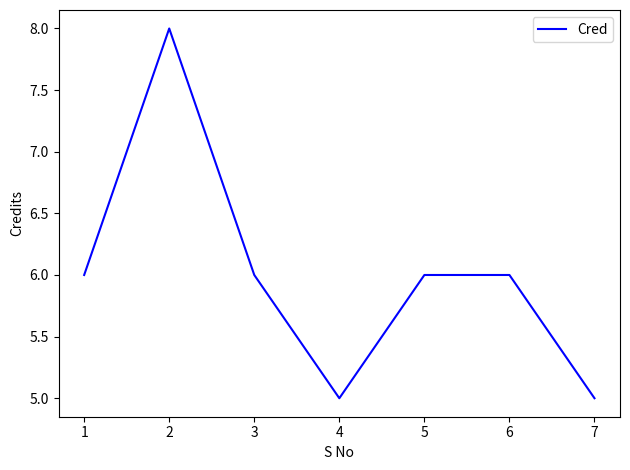

What is the difference between the maximum and second lowest values?

3